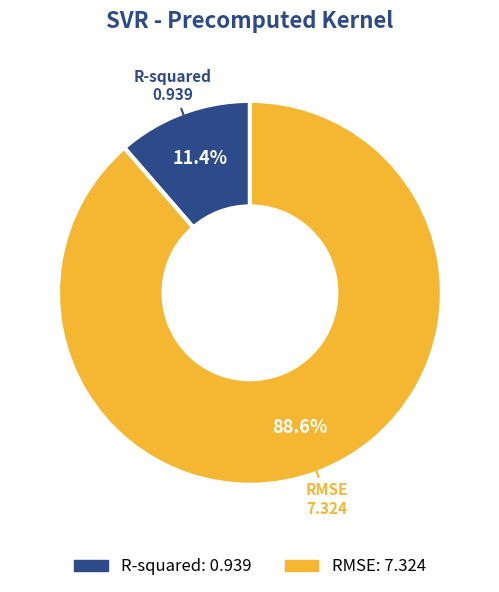

Is it true that R-squared is 11% of the pie?

True